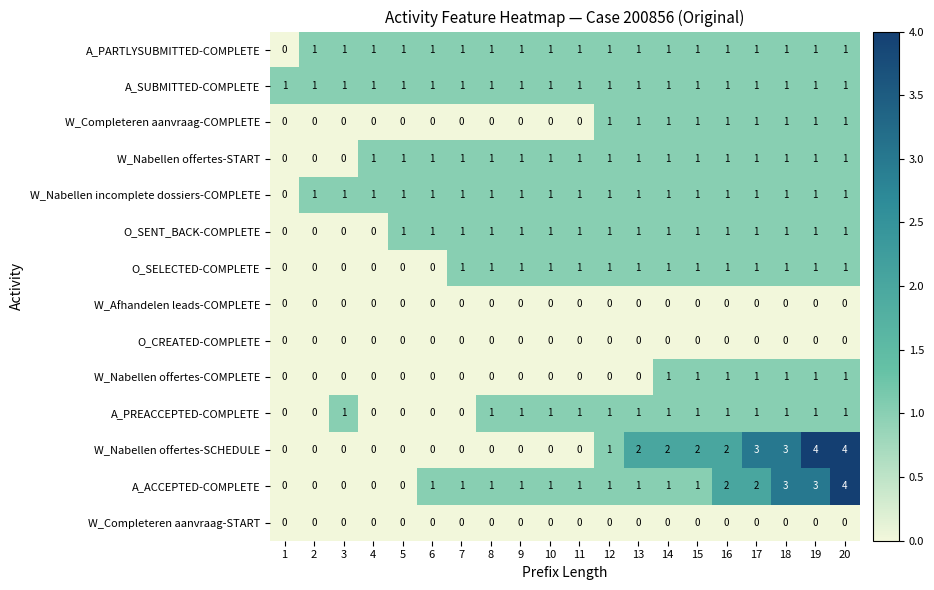

Is it true that W_Completeren aanvraag-COMPLETE equals -1 at 4?

False